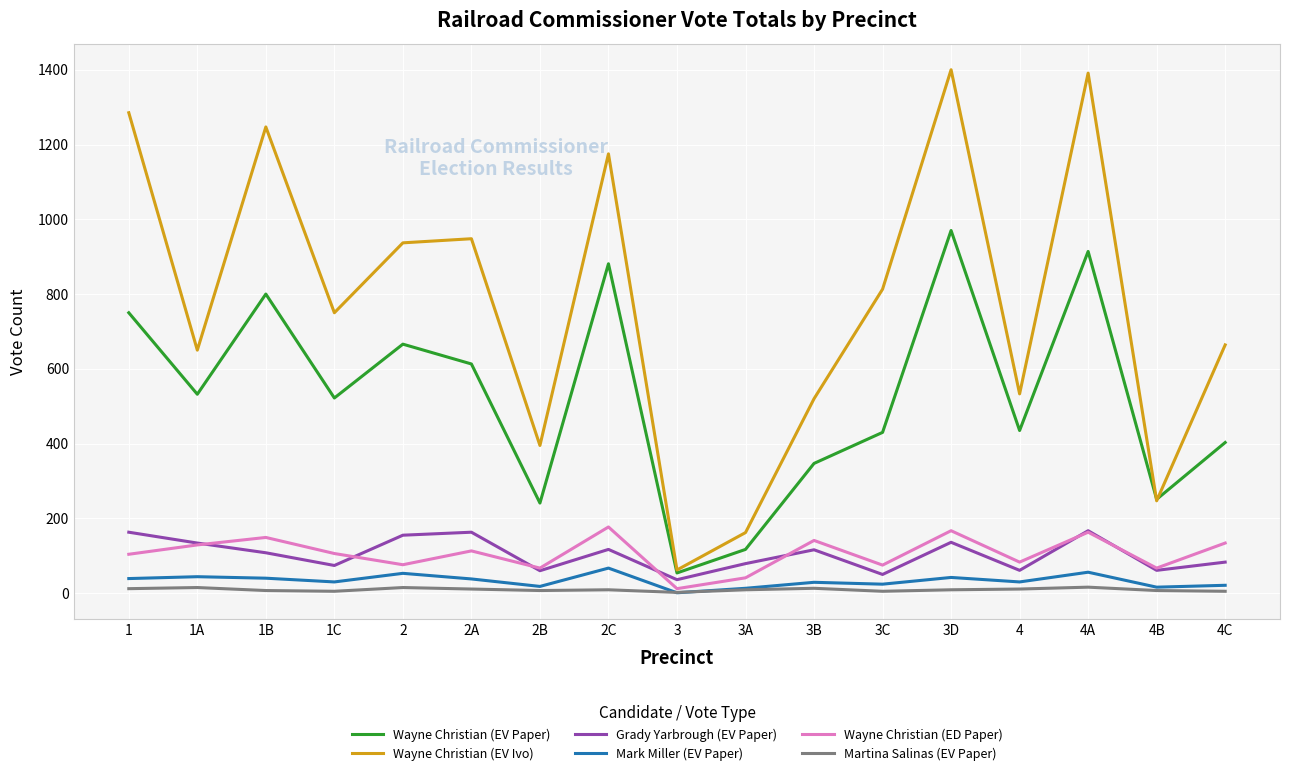

True or false: Wayne Christian (ED Paper) and Wayne Christian (EV Ivo) intersect in this chart.

False